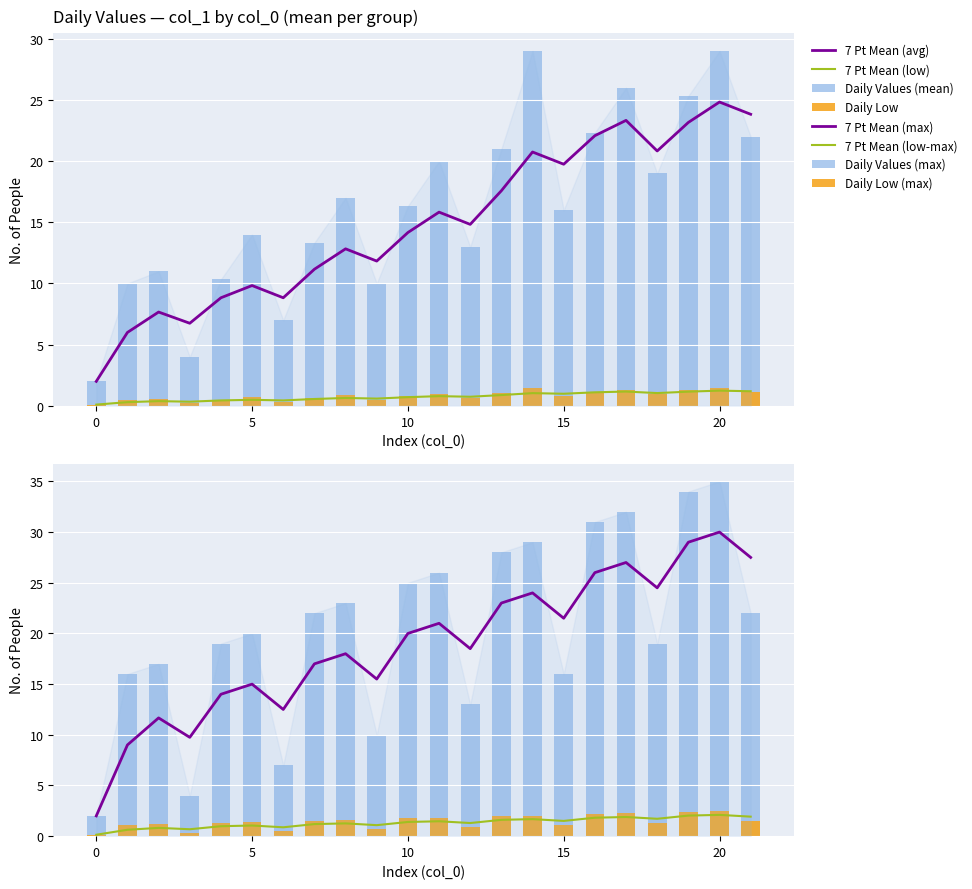

The chart shows a value of 6 at 1. True or false?

False